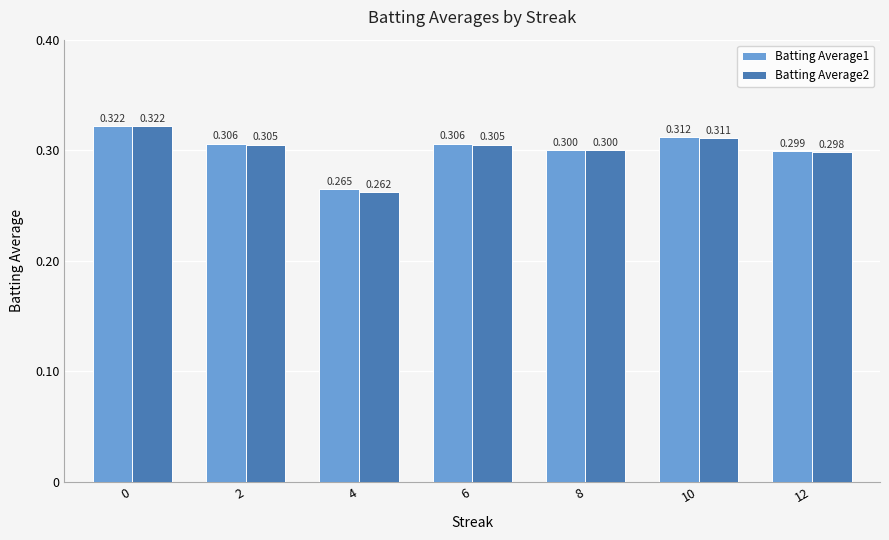

Reading left to right, transcribe all the data shown in this chart.

Batting Average1: 0.3	0.3	0.3	0.3	0.3	0.3	0.3
Batting Average2: 0.3	0.3	0.3	0.3	0.3	0.3	0.3